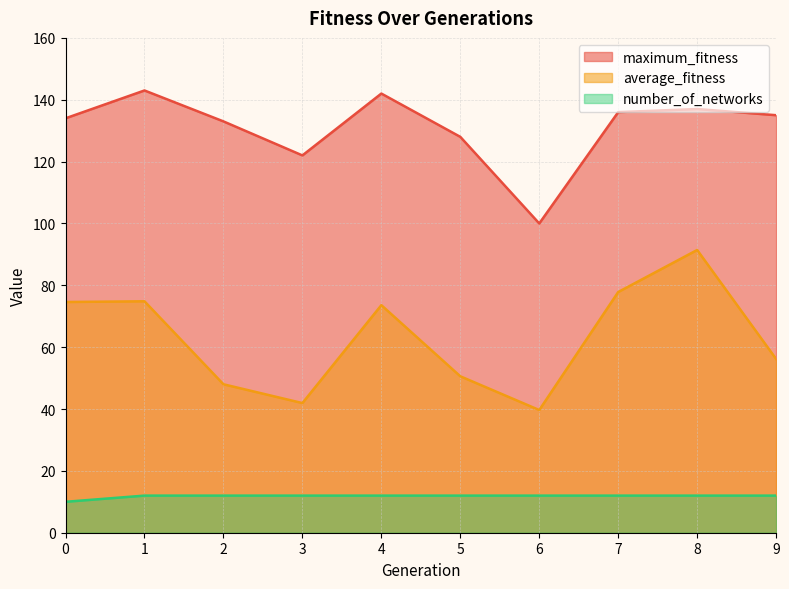

Where is maximum_fitness nearest to the value 121?

3